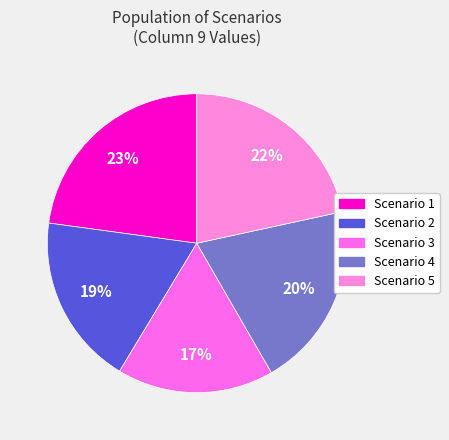

Which category has the biggest portion of the pie?

Scenario 1